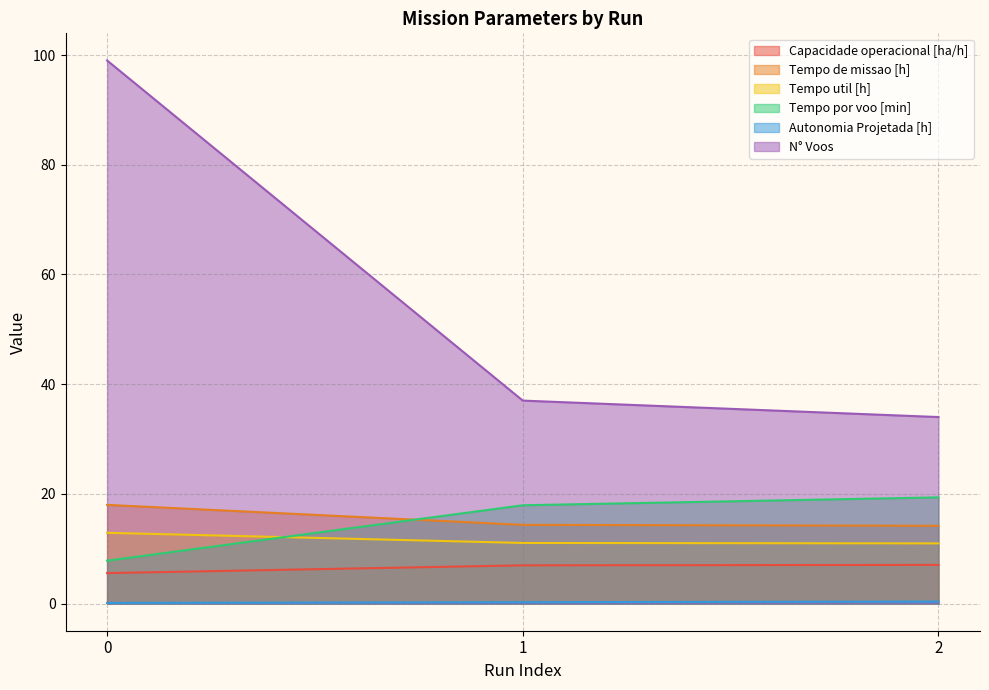

Reading left to right, extract all data points from this chart.

Capacidade operacional [ha/h]: 0=5.6	1=7.0	2=7.1
Tempo de missao [h]: 0=18.0	1=14.3	2=14.2
Tempo util [h]: 0=12.9	1=11.1	2=11.0
Tempo por voo [min]: 0=7.8	1=17.9	2=19.4
Autonomia Projetada [h]: 0=0.1	1=0.2	2=0.4
N° Voos: 0=99.0	1=37.0	2=34.0